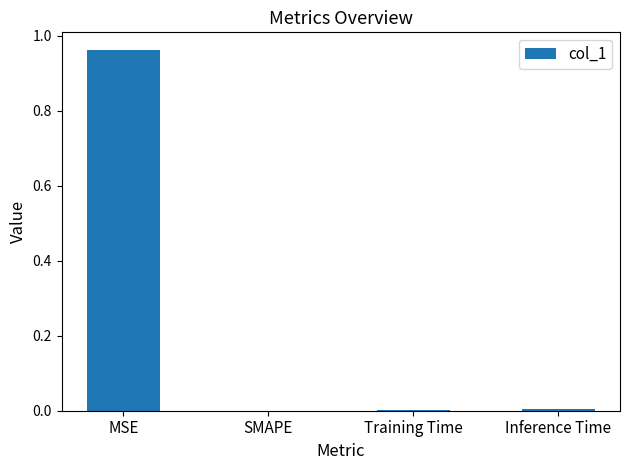

The chart shows a value of -0.5 at SMAPE. True or false?

False